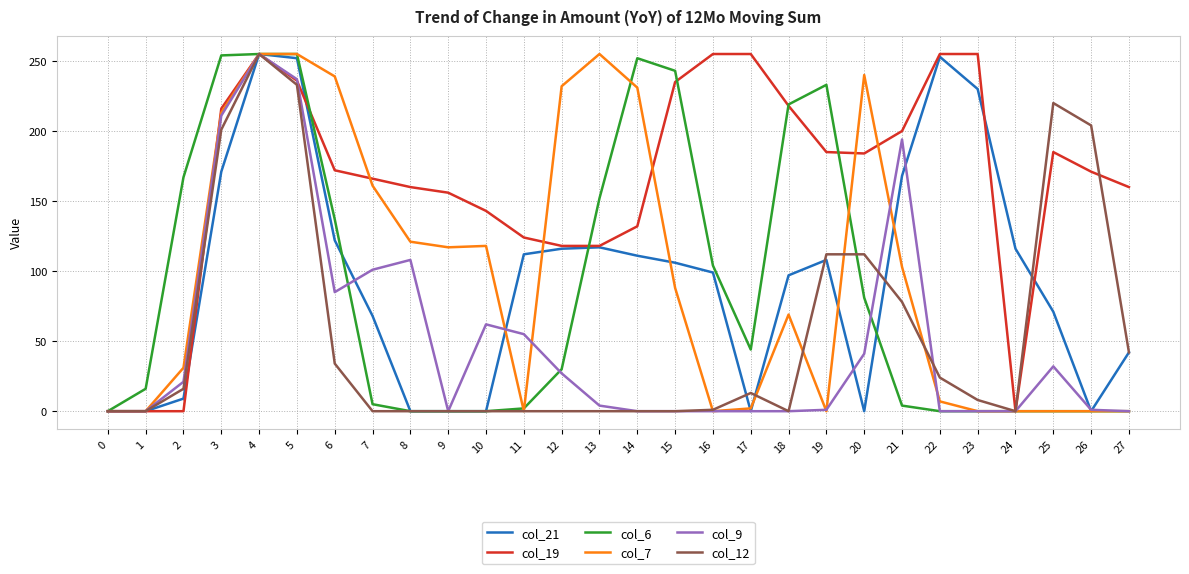

The value of col_21 at 13 is 117. True or false?

True